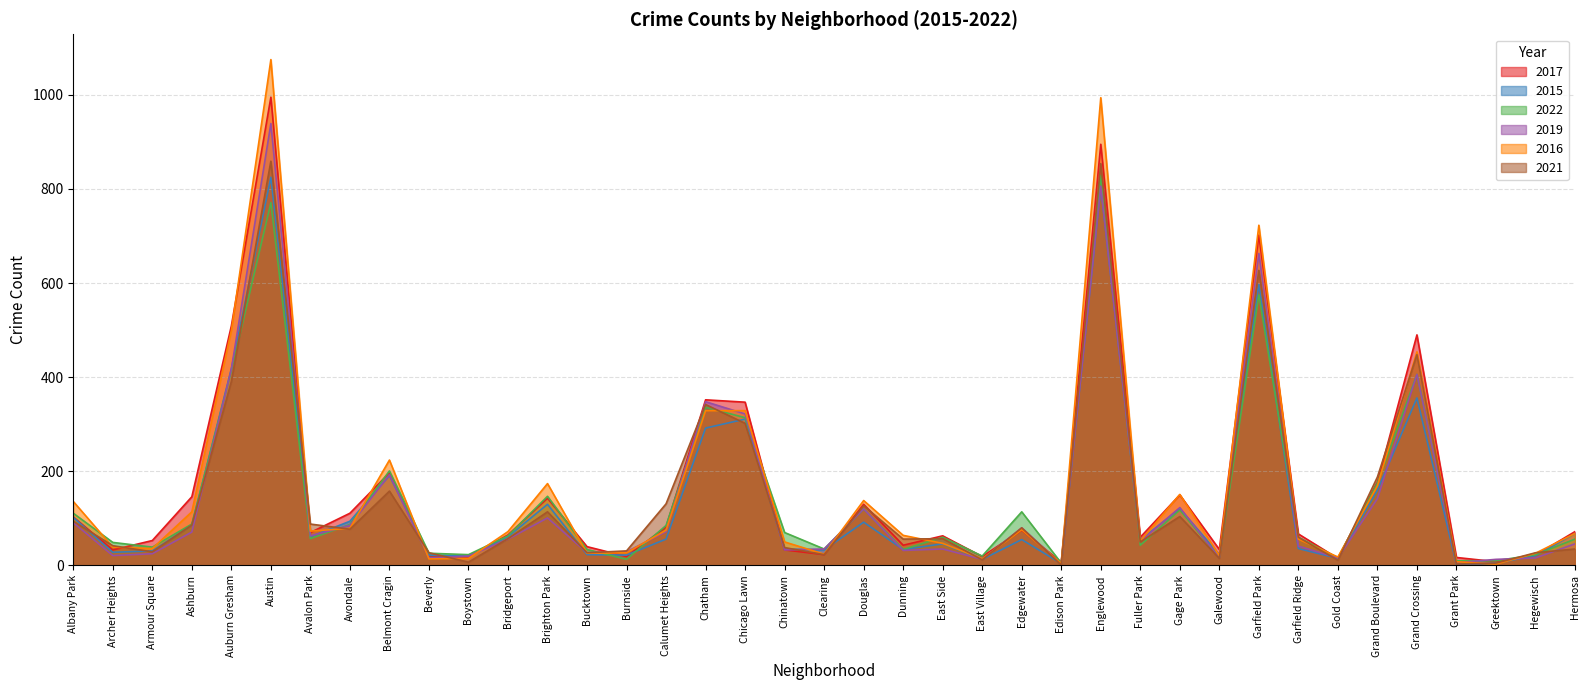

Where is 2022 nearest to the value 417?

Auburn Gresham